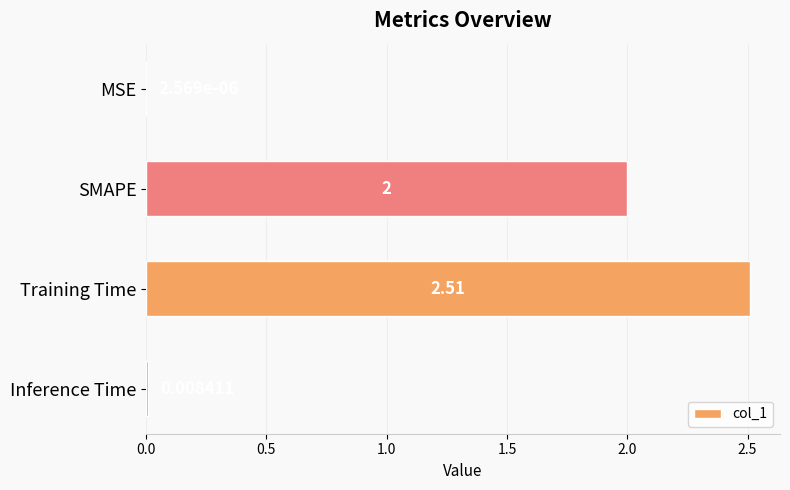

Which has a higher value, MSE or Inference Time?

Inference Time